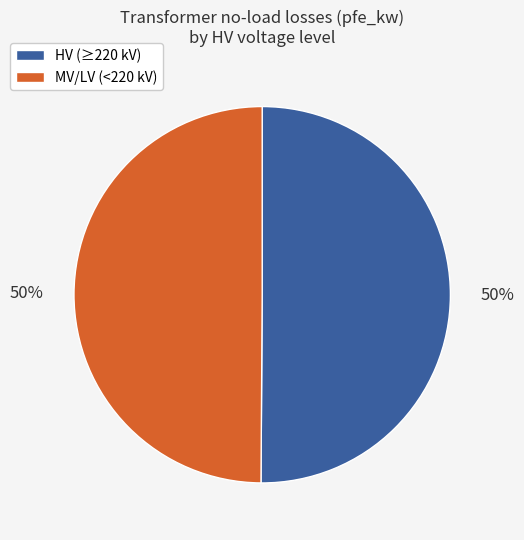

The HV (≥220 kV) slice represents 50% of the pie. True or false?

True